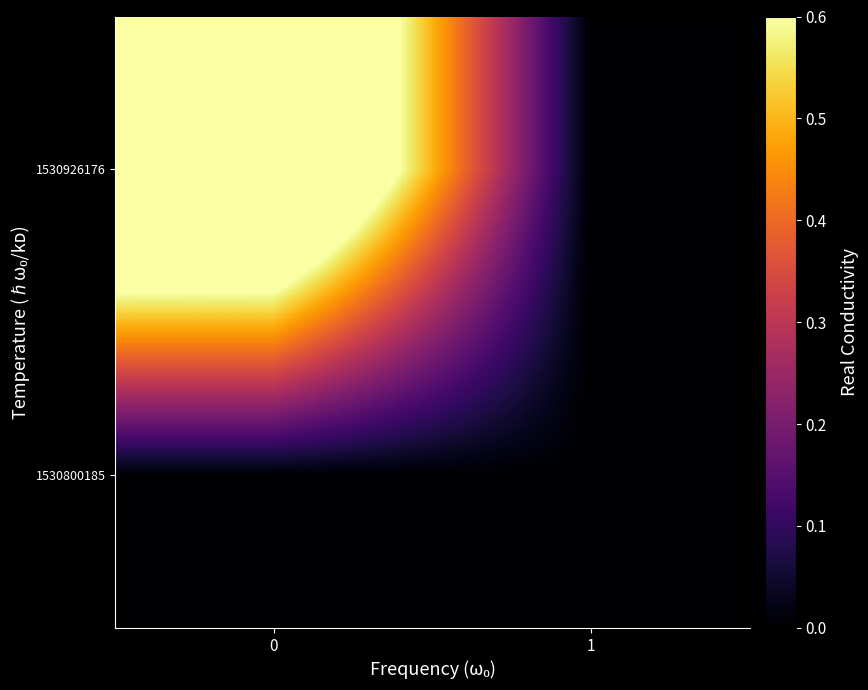

Reading left to right, list all the values displayed in this chart.

1530800185: 0=0	1=0
1530926176: 0=1	1=0